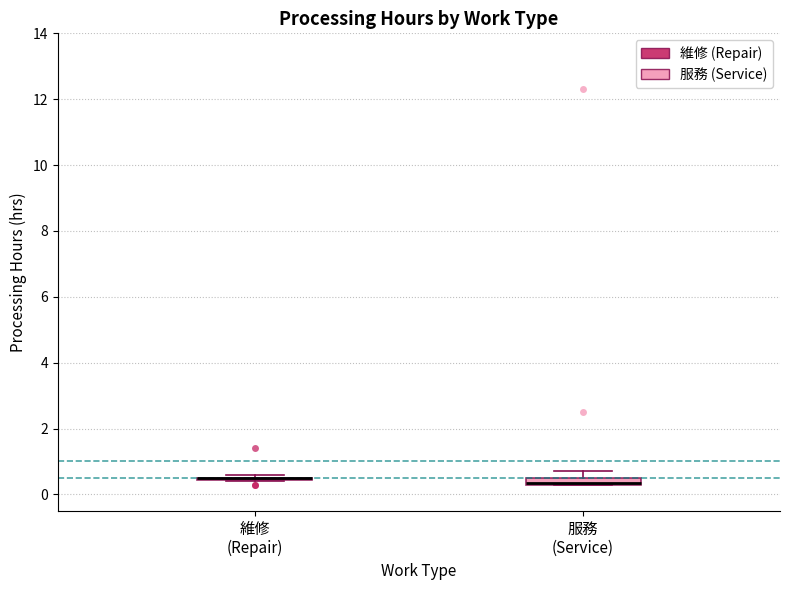

Where is the upper edge of the box for 服務 (Service) on the y-axis? The values are not printed on the chart, so give them approximately, as read against the axis.

0.6